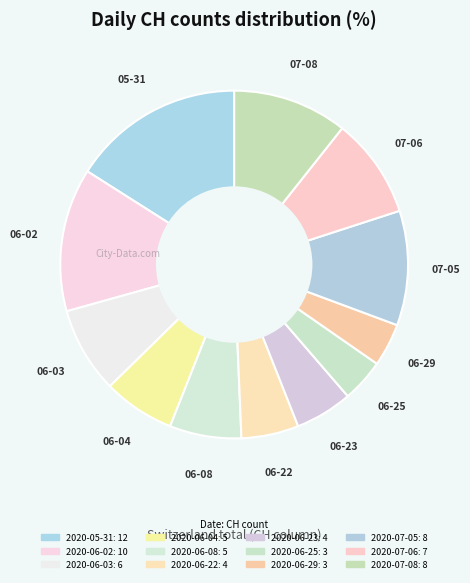

What portion of the pie excludes 2020-07-05?

89.3%